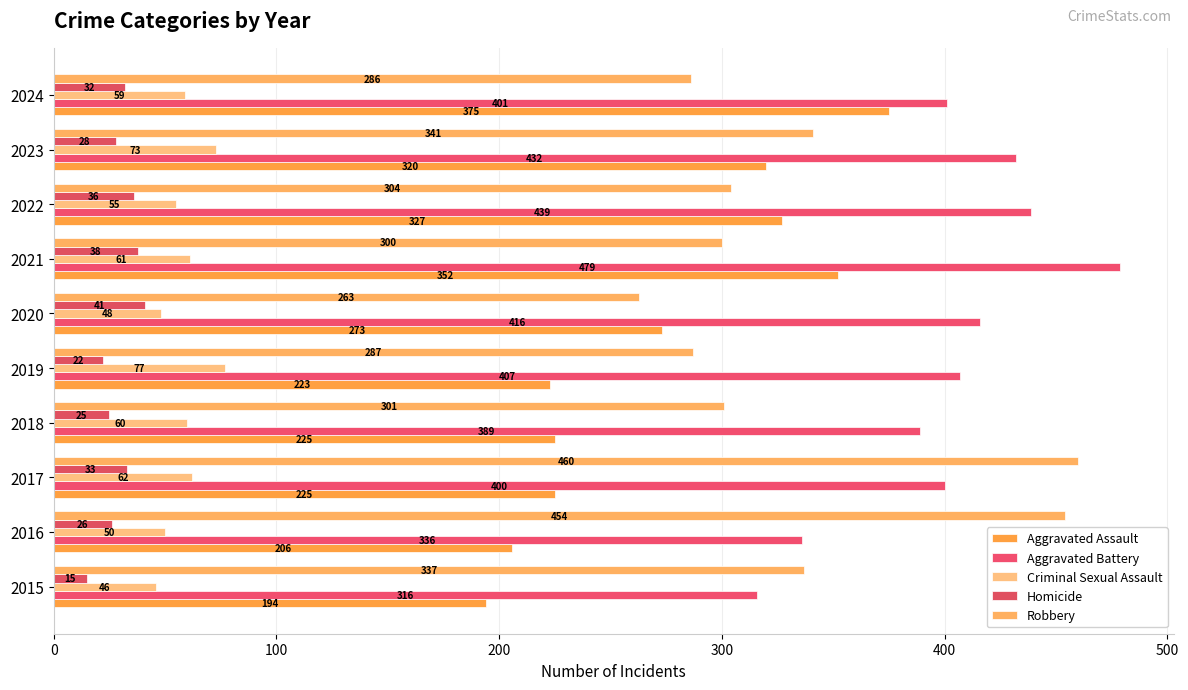

Count the number of categories in the chart.

10